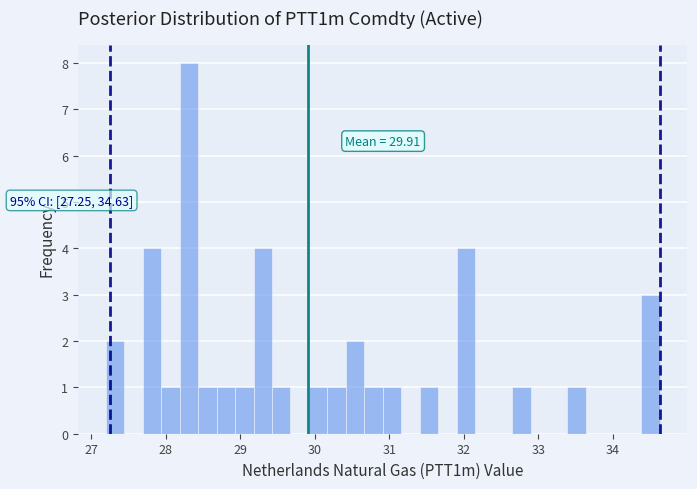

Around what value on the x-axis is the tallest bar? Give the approximate position of its centre, as read against the axis.

28.3